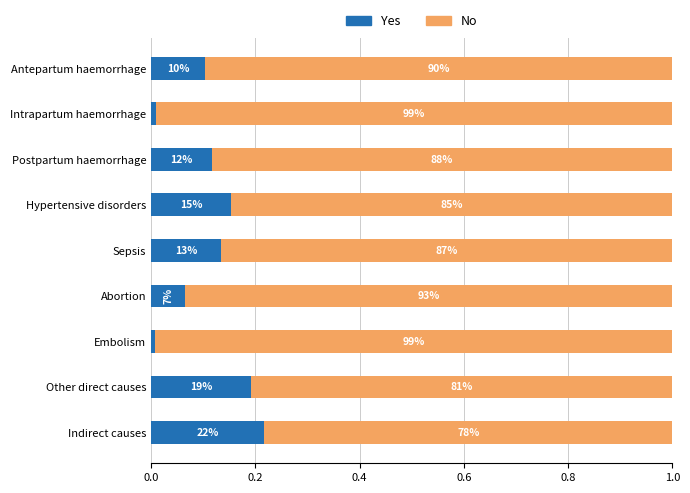

What is the maximum value for Yes?

0.2